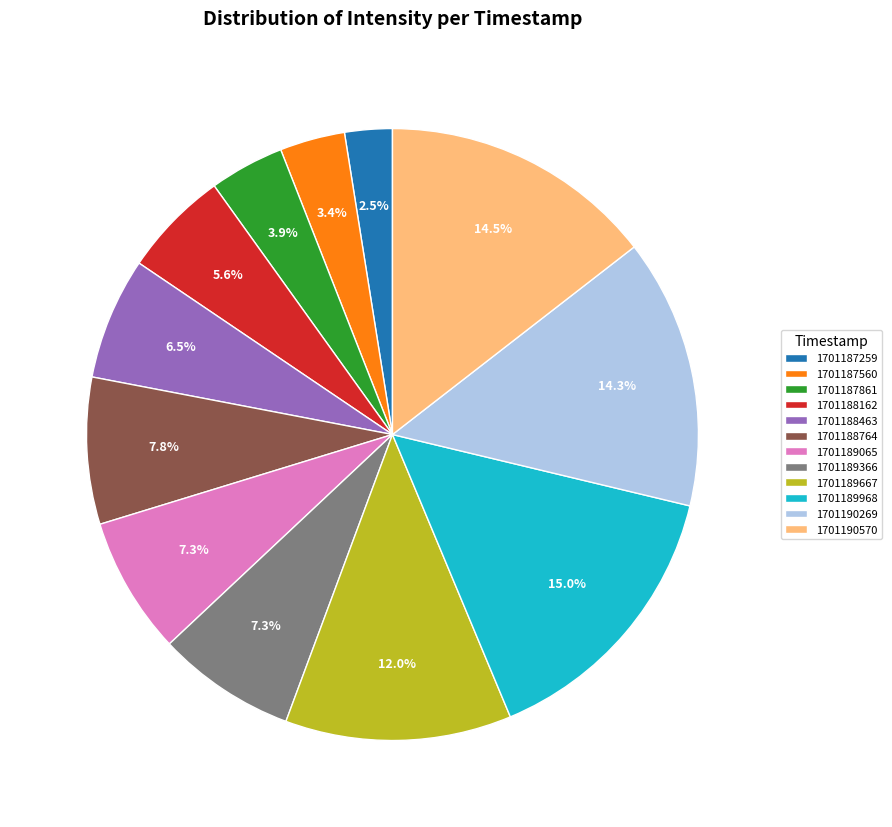

True or false: 1701188463 accounts for 1% of the total.

False